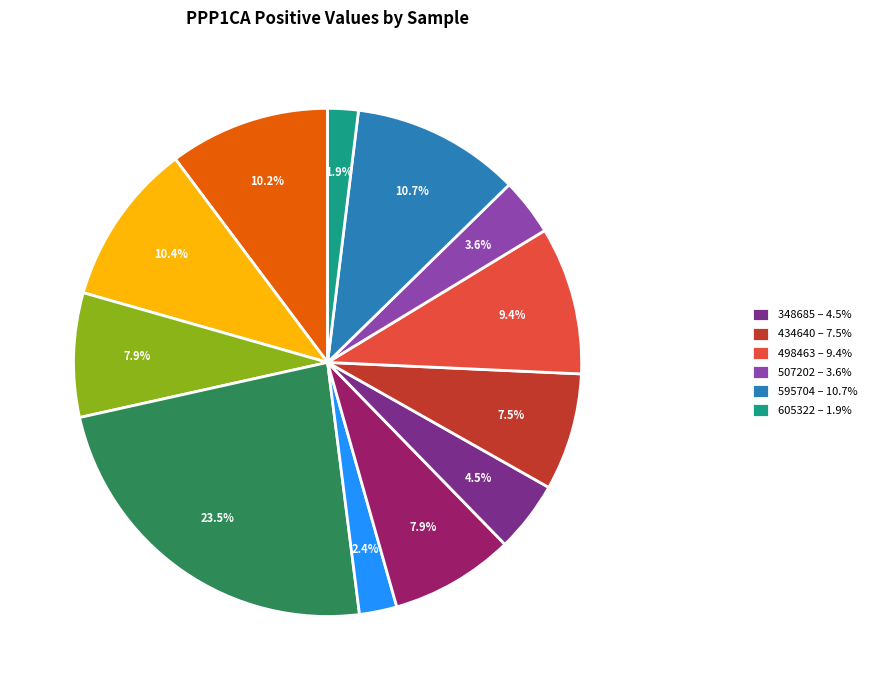

Is there a majority slice in this chart?

No